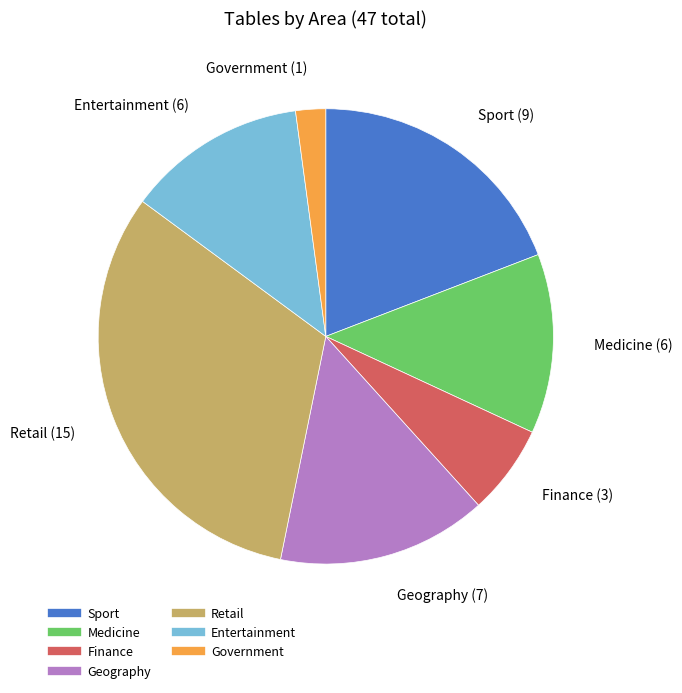

Does any single category account for the majority?

No